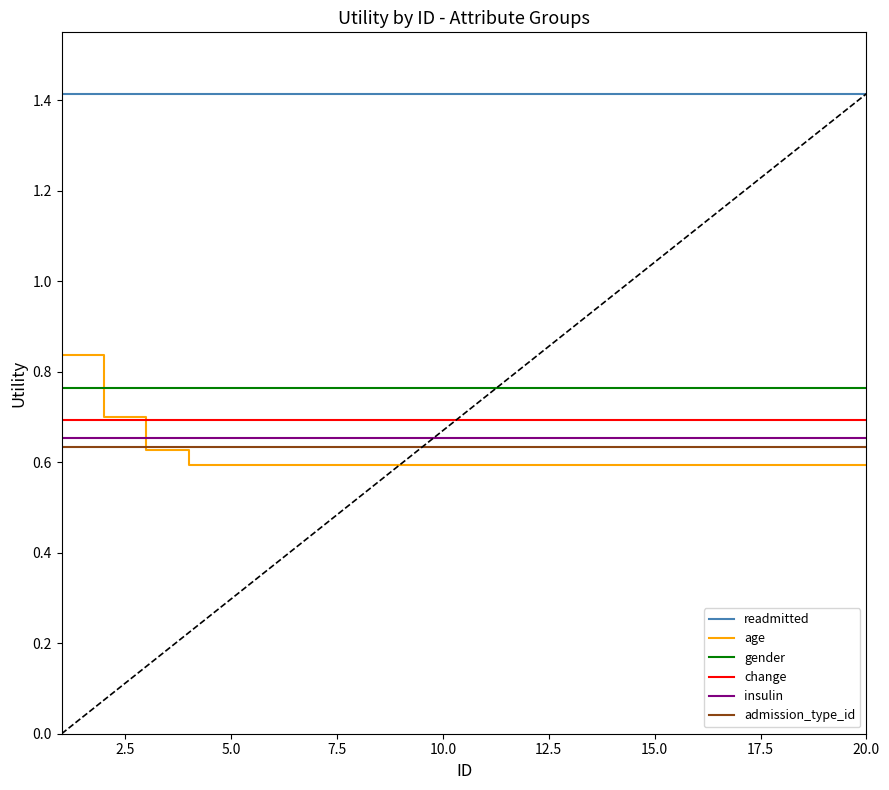

True or false: gender and age intersect in this chart.

True